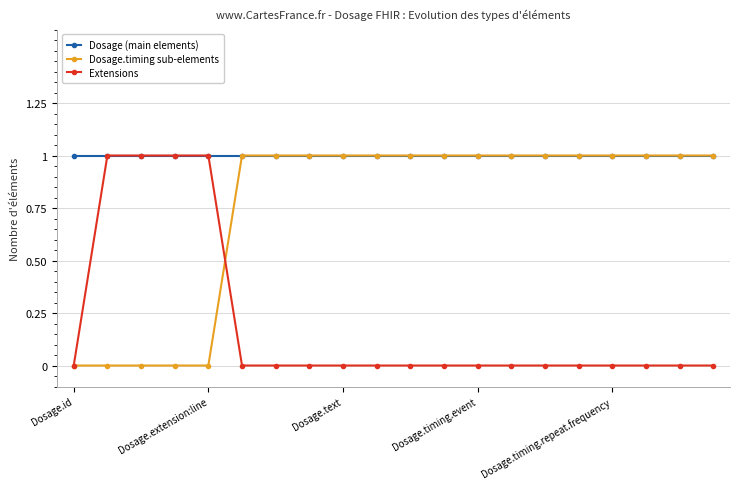

List the series in order of their overall mean, highest first.

Dosage (main elements), Dosage.timing sub-elements, Extensions